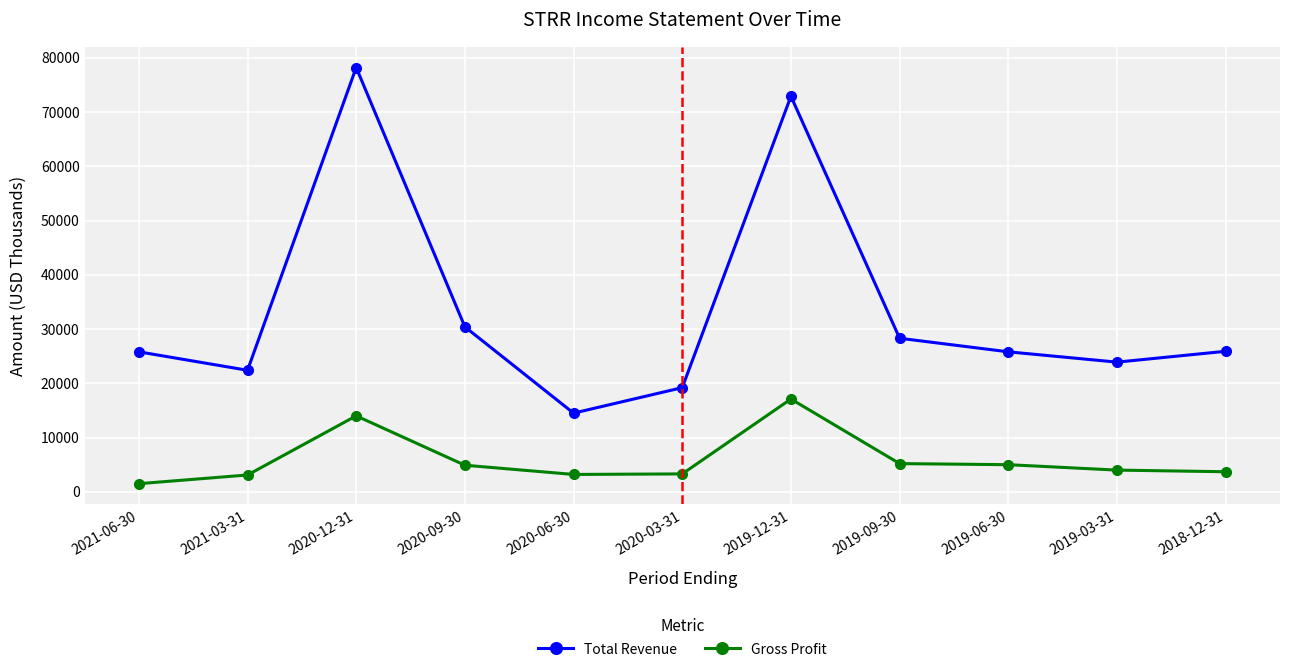

Where does the Gross Profit series first go above 4000?

2020-12-31